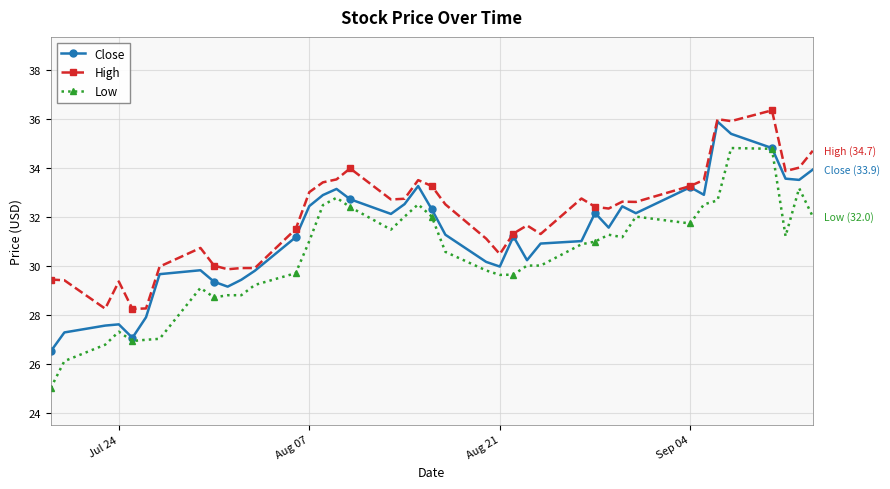

Is this an area chart (filled region under the line)?

No